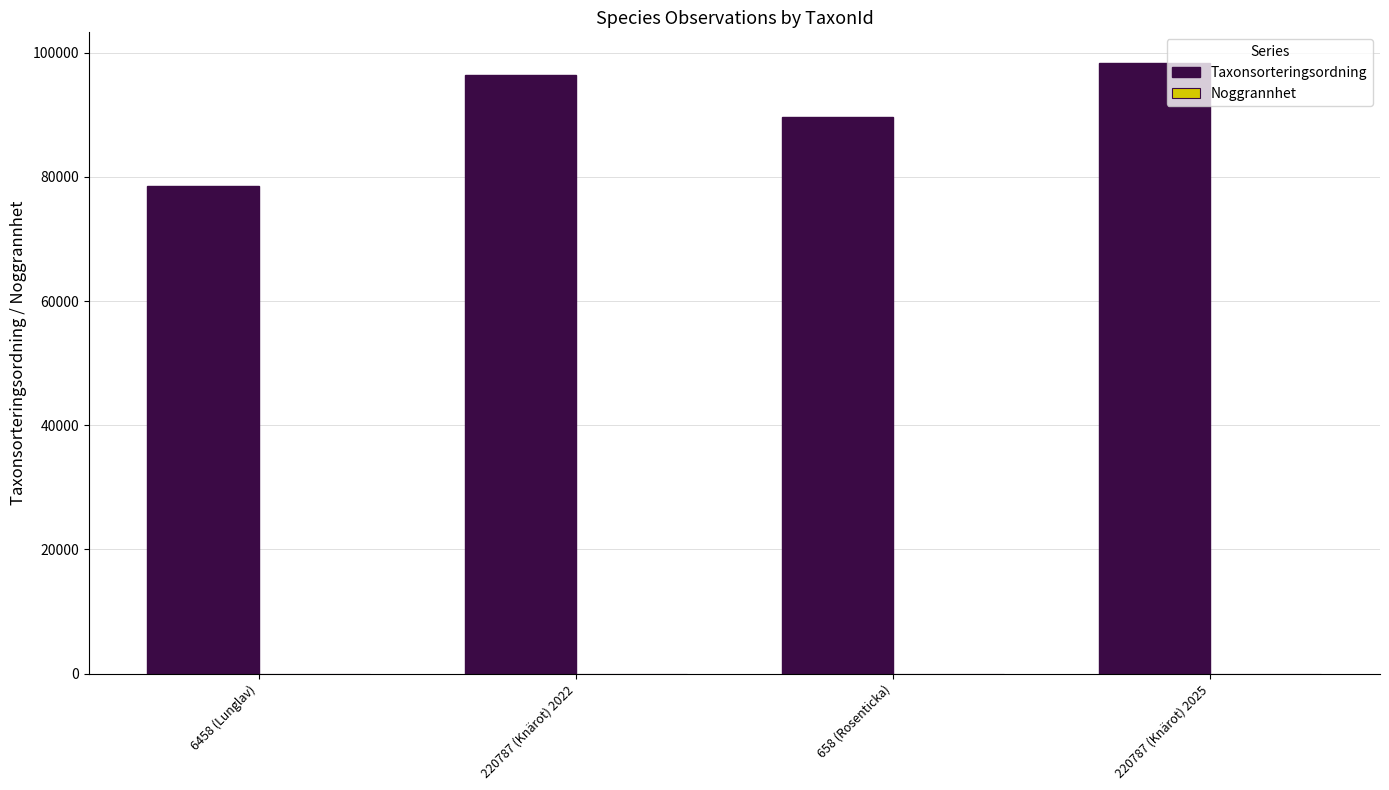

Where is Taxonsorteringsordning nearest to the value 88465?

658 (Rosenticka)